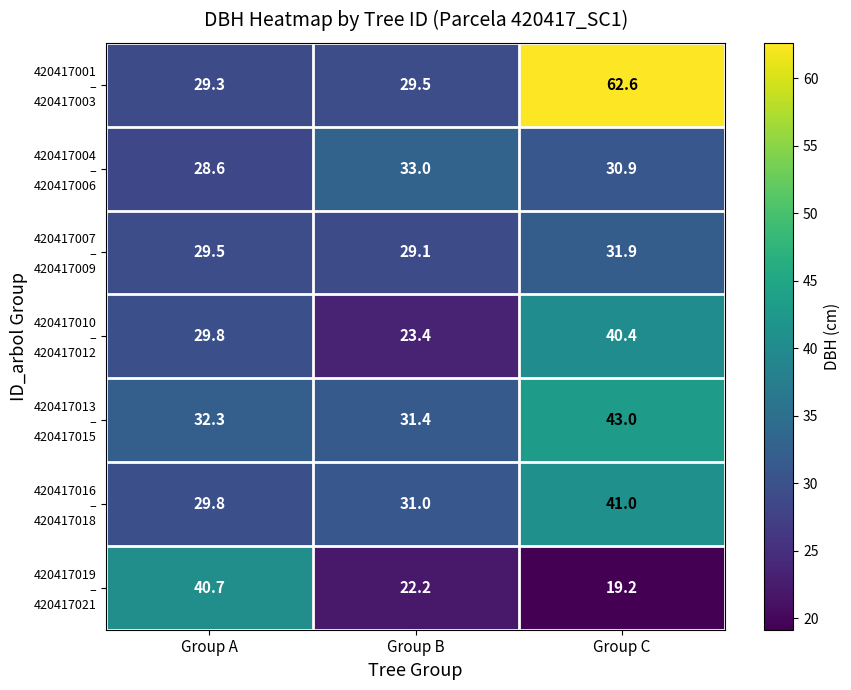

What is the greatest value displayed?

62.6